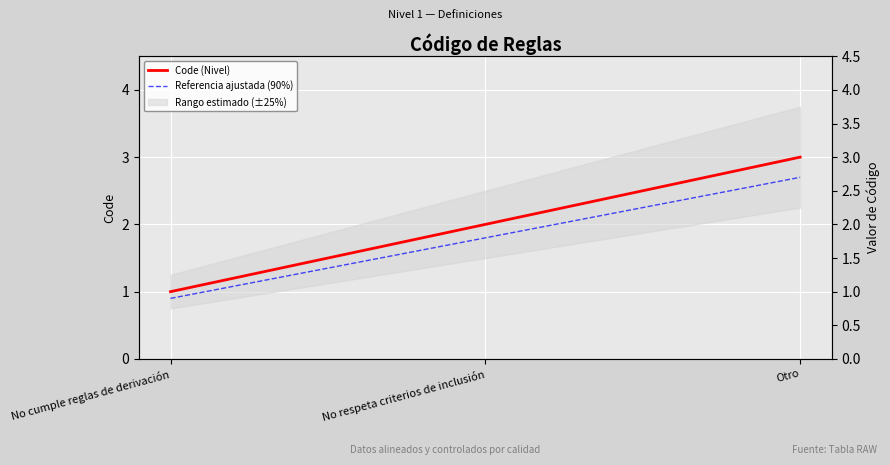

What position from the left is No respeta criterios de inclusión?

2